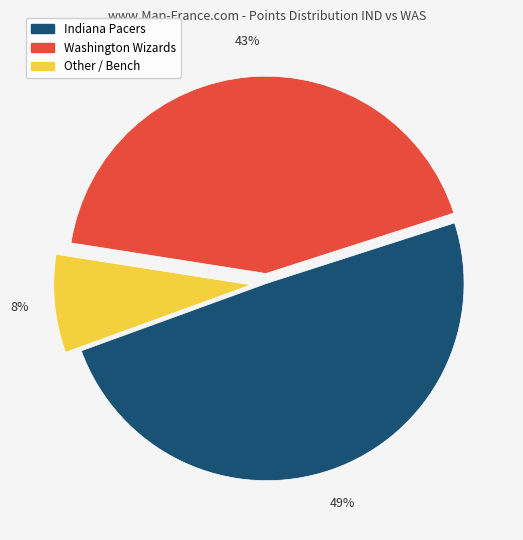

Is there any slice that represents more than half of the pie?

No